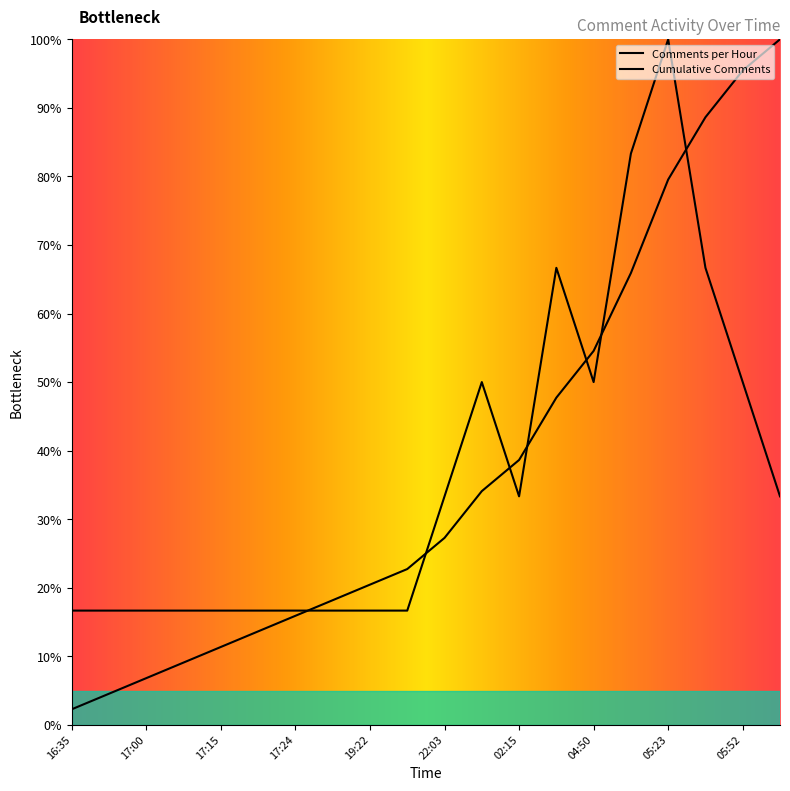

Between 17:18 and 02:15, which is larger?

02:15